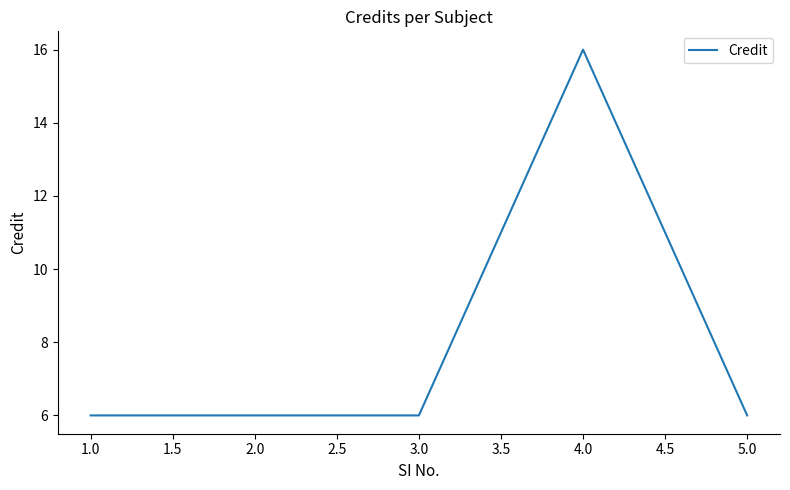

What position from the right is 2.0?

4